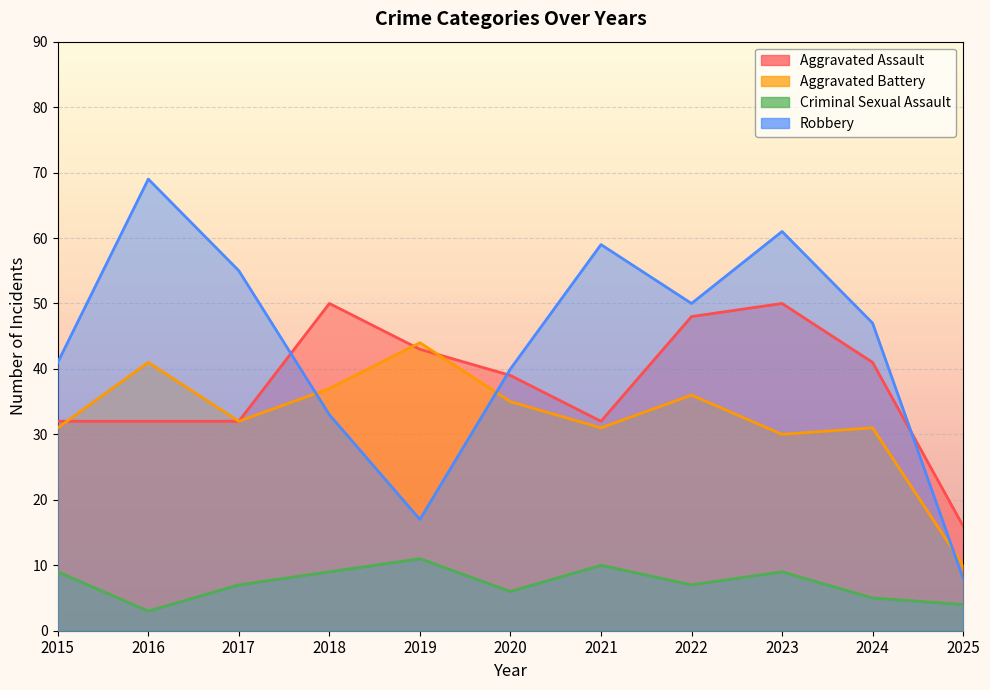

True or false: Criminal Sexual Assault has a value of 16 at 2019.

False